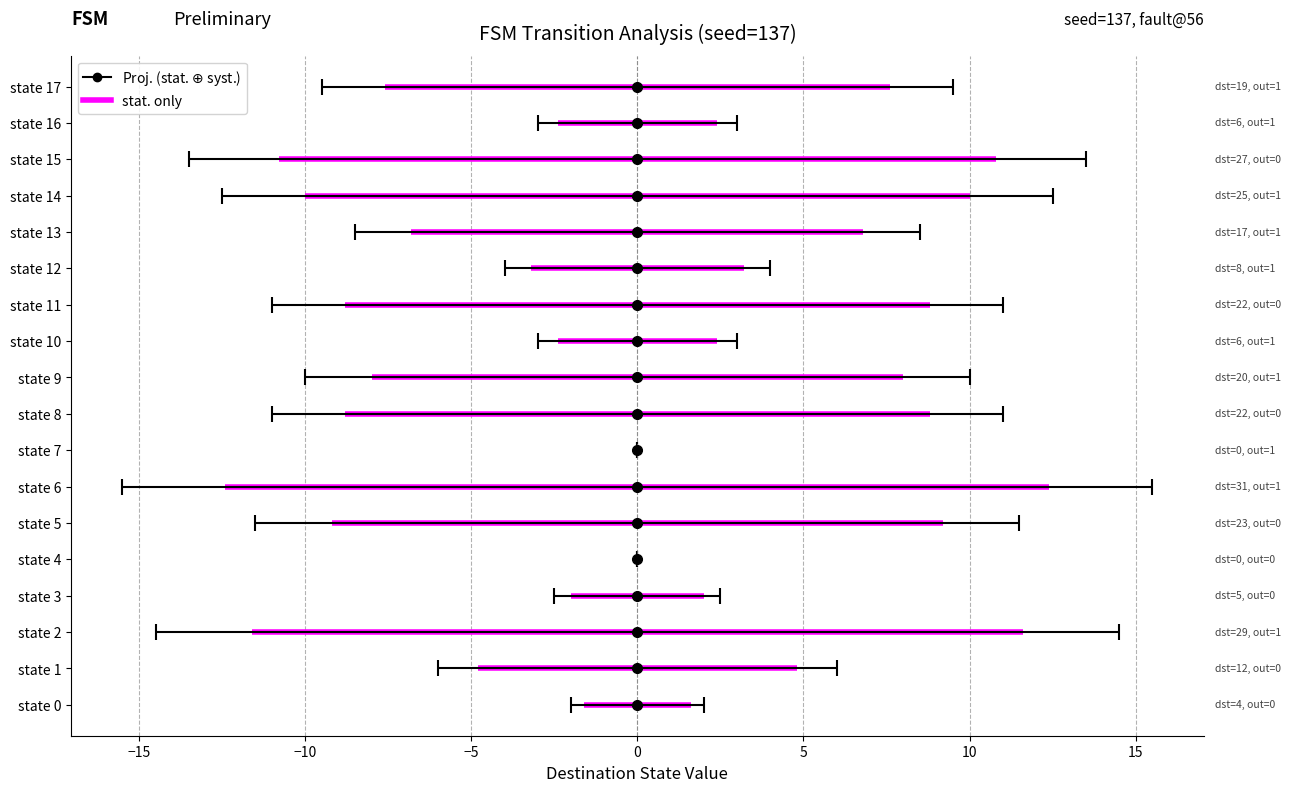

What is the value of the destination_state point at the 15th from the left?

25